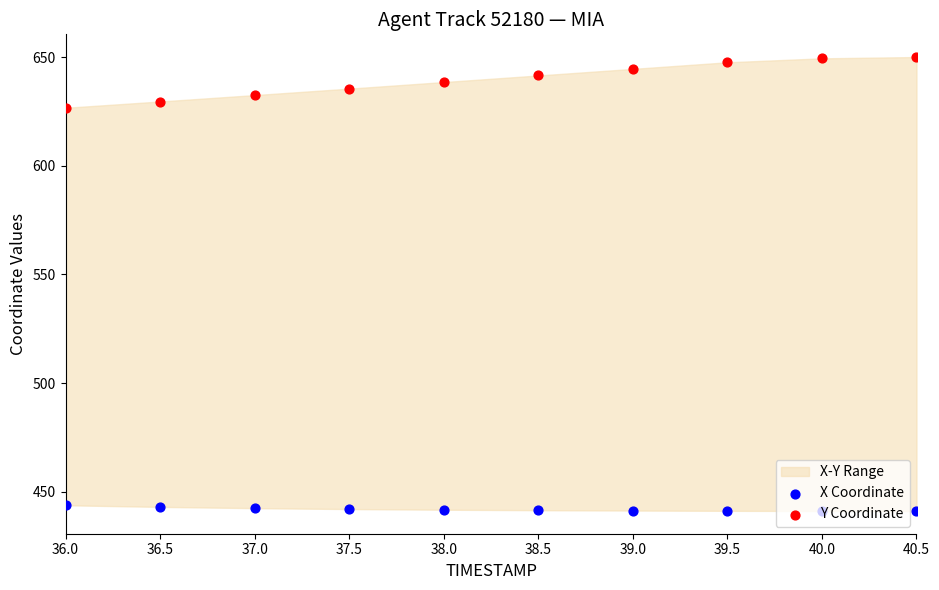

Which series reaches the maximum Y coordinate?

Y Coordinate